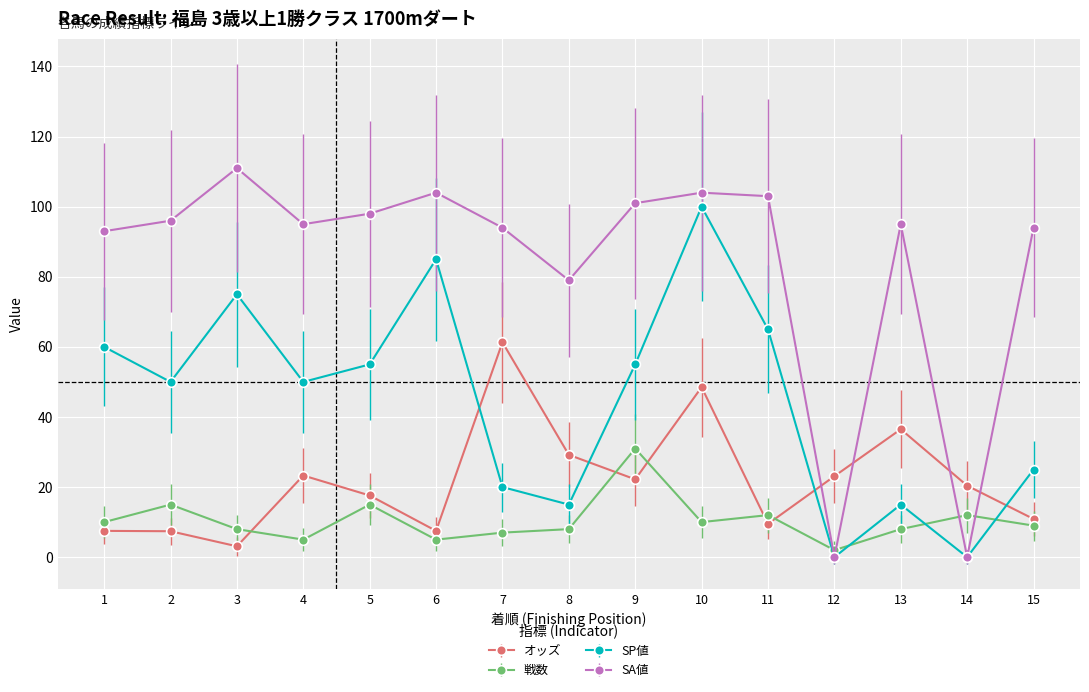

List the series in order of their peak value, lowest first.

戦数, オッズ, SP値, SA値